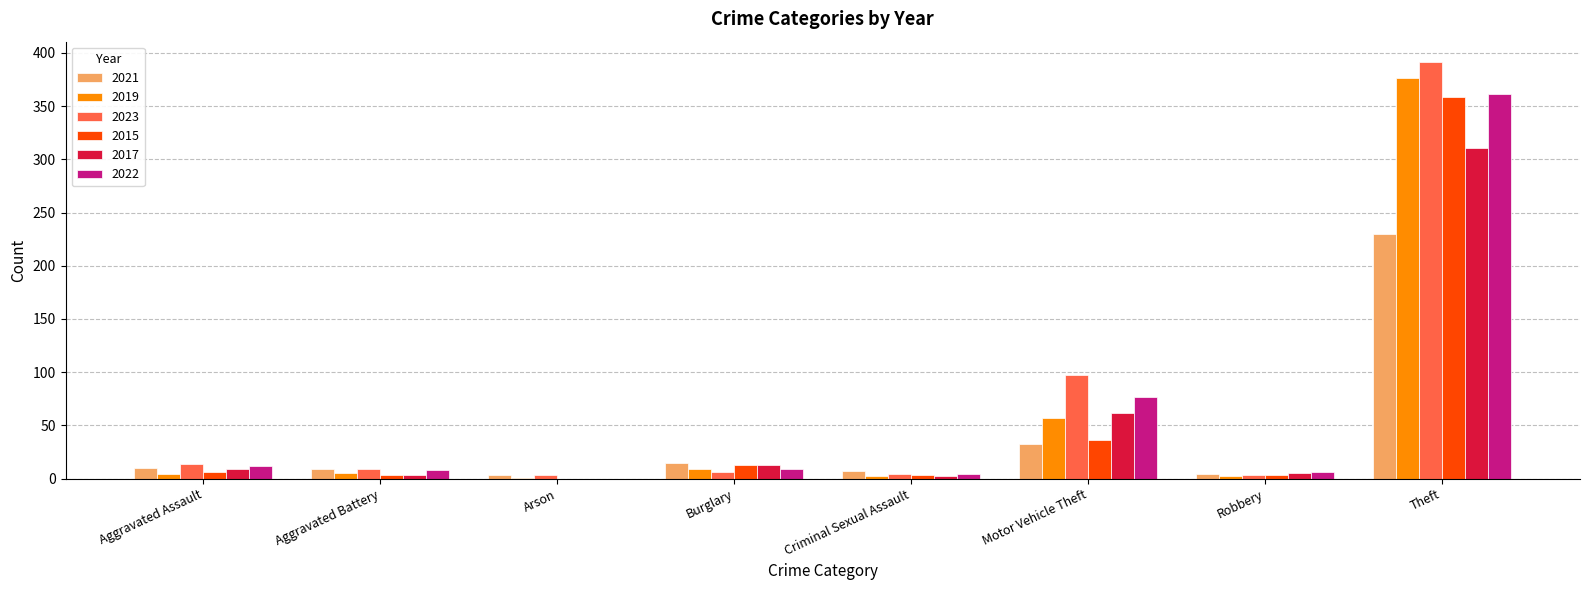

Which category has the highest value in the 2023 series?

Theft